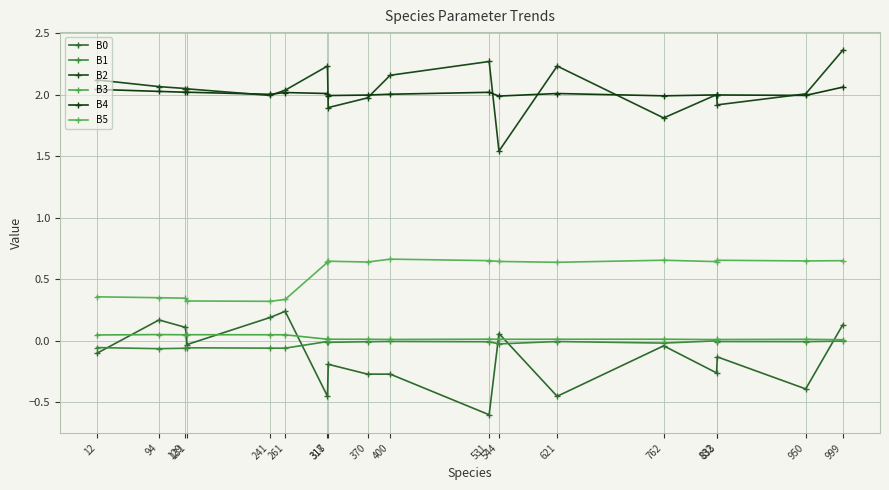

True or false: B1 has a value of -0.0 at 531.

True